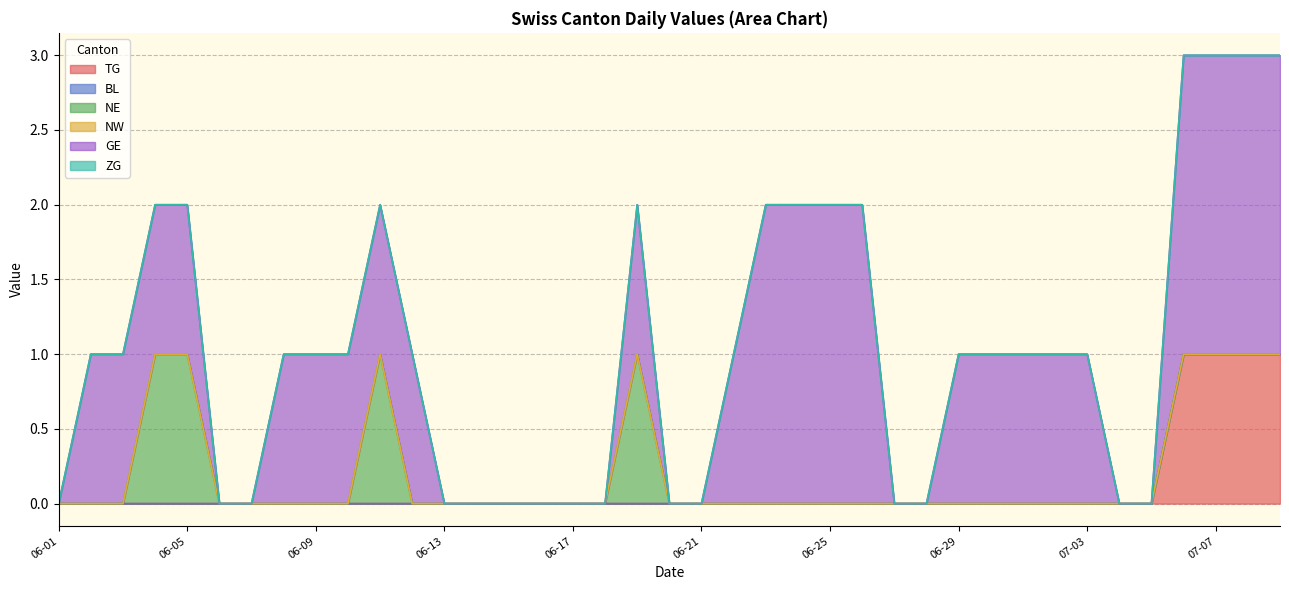

Which label corresponds to the smallest value in the chart?

2020-06-01